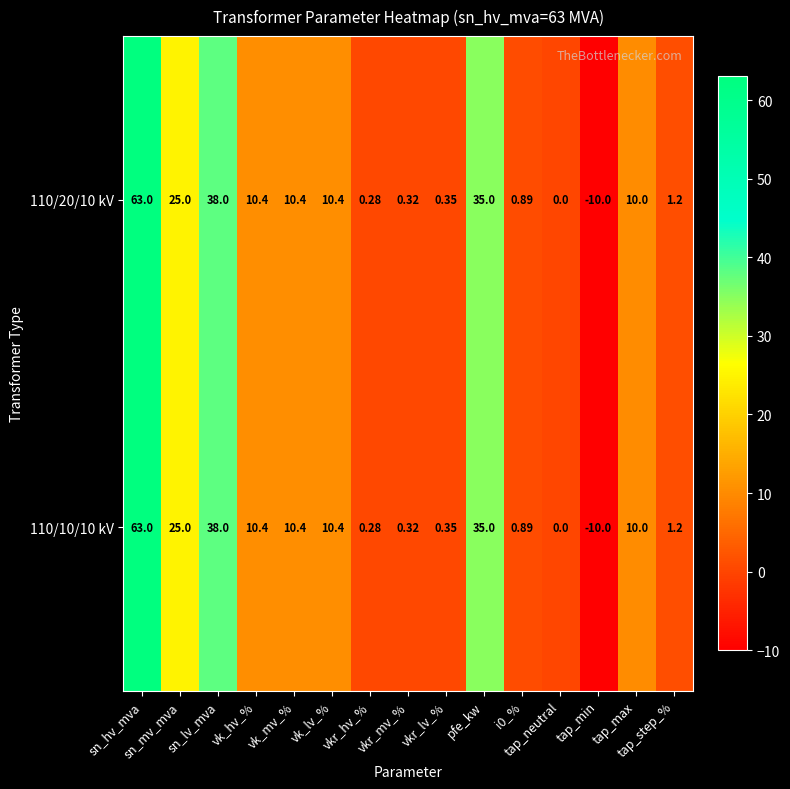

How many categories are shown in the chart?

15